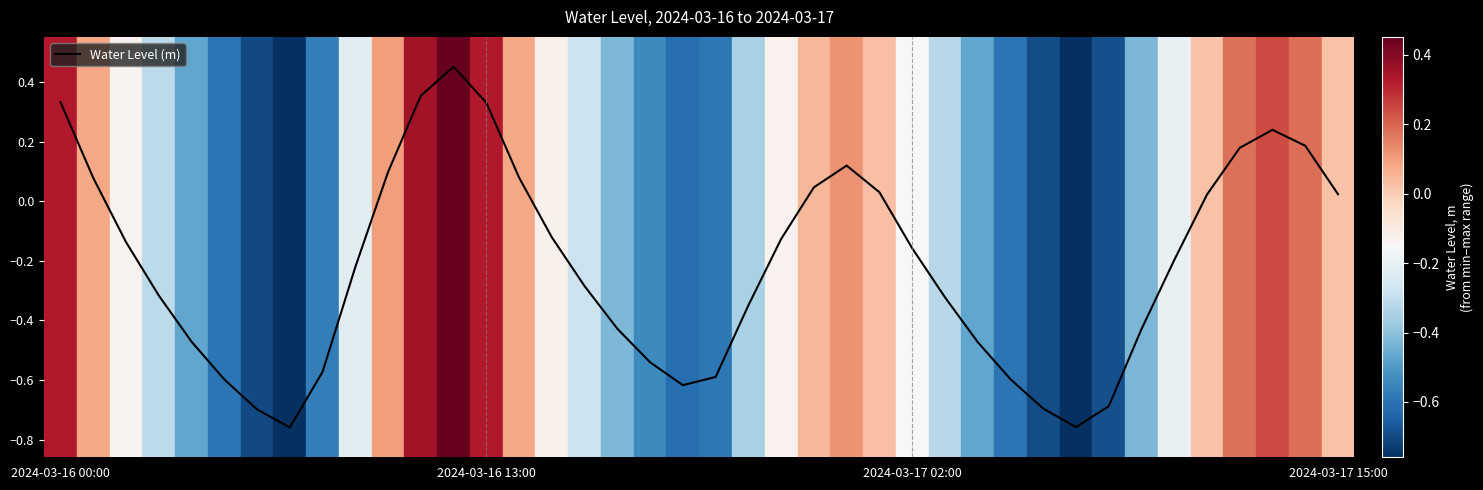

How many interior local valleys (lower than both neighbors) does the data have?

3